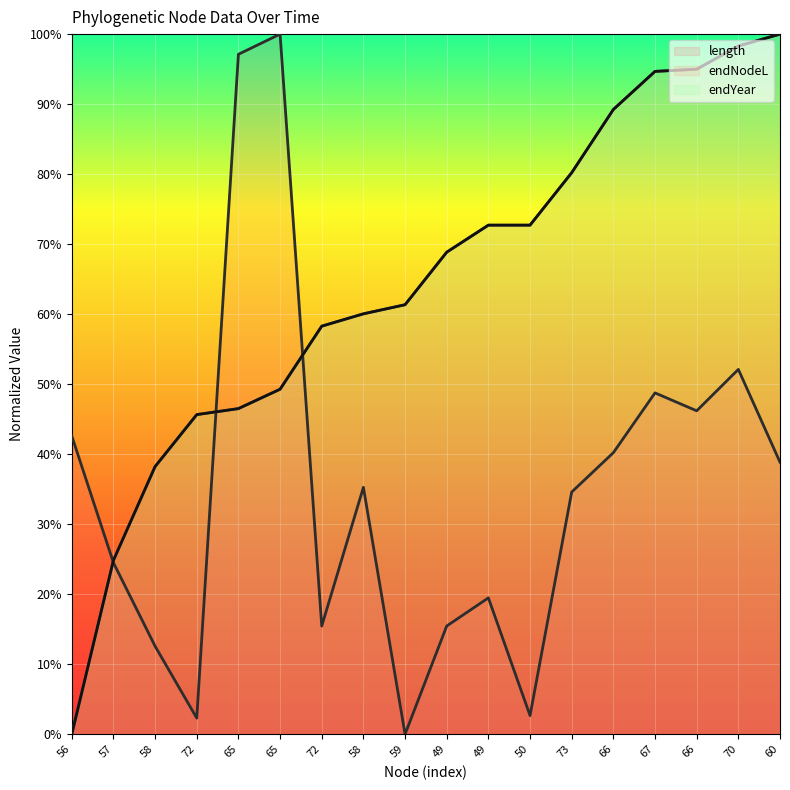

What is the value of the length point at the 6th from the left?

1.0